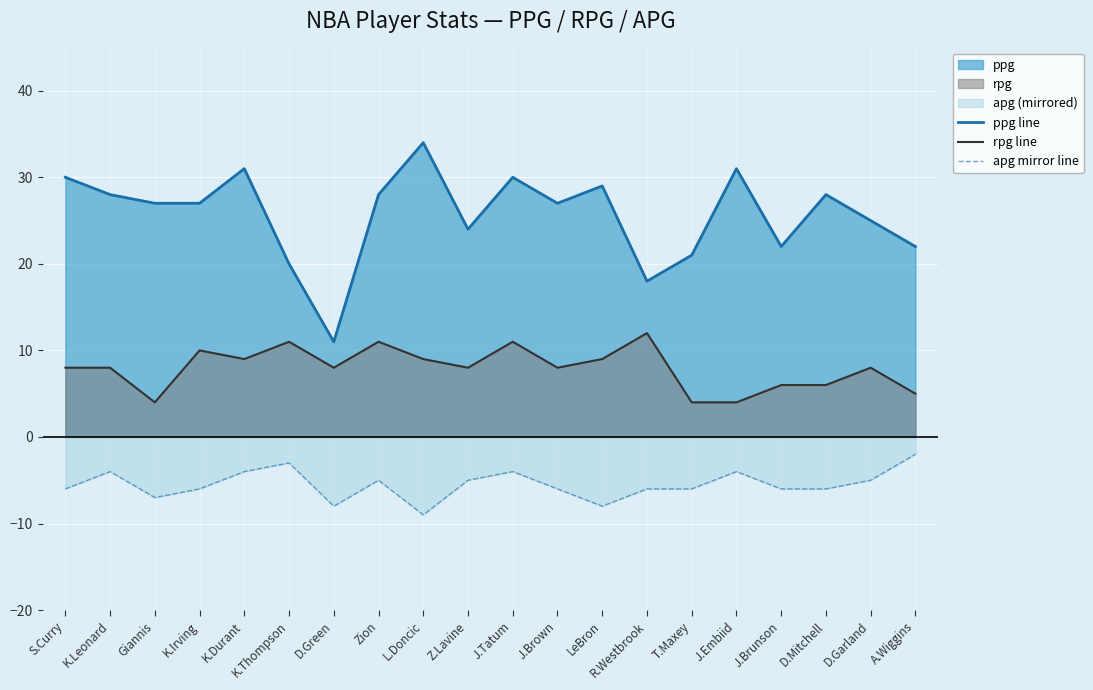

Which series has the largest total across all categories?

ppg line